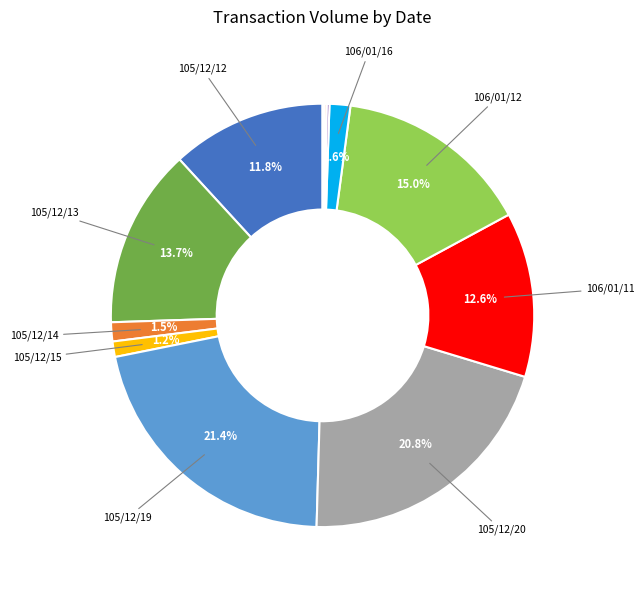

Is there a majority slice in this chart?

No